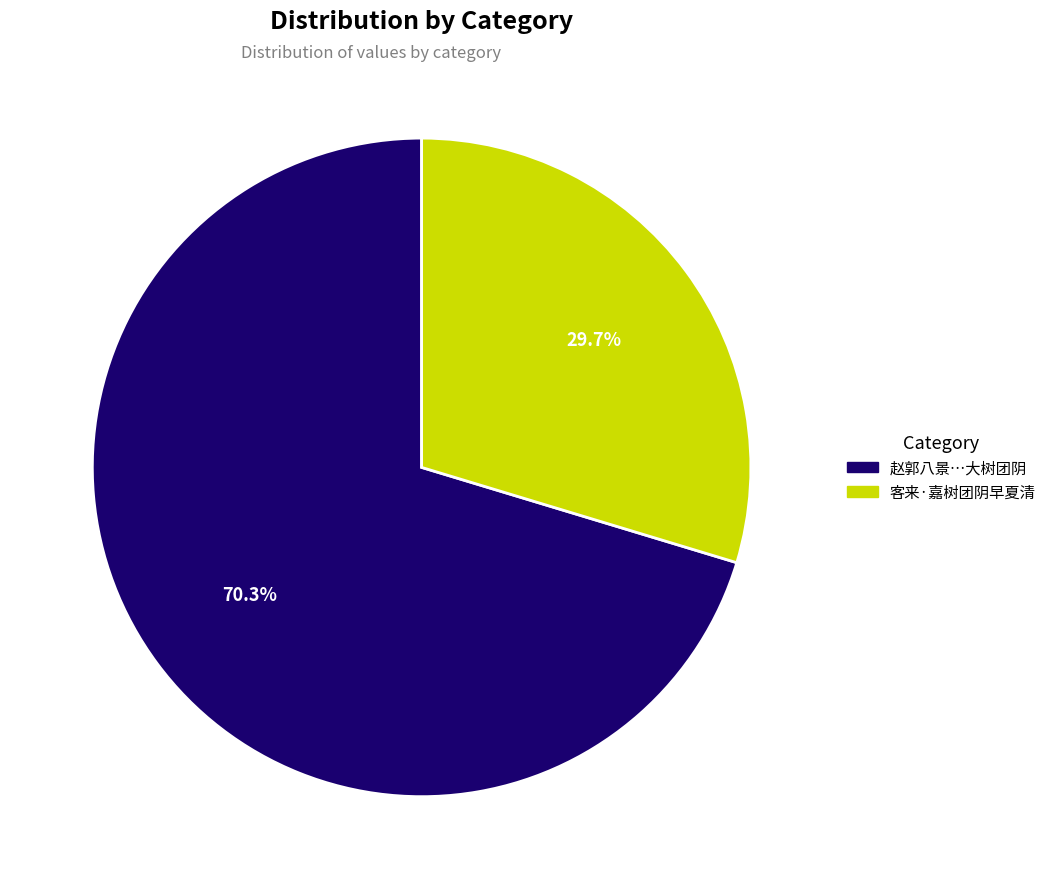

Does any single category account for the majority?

Yes